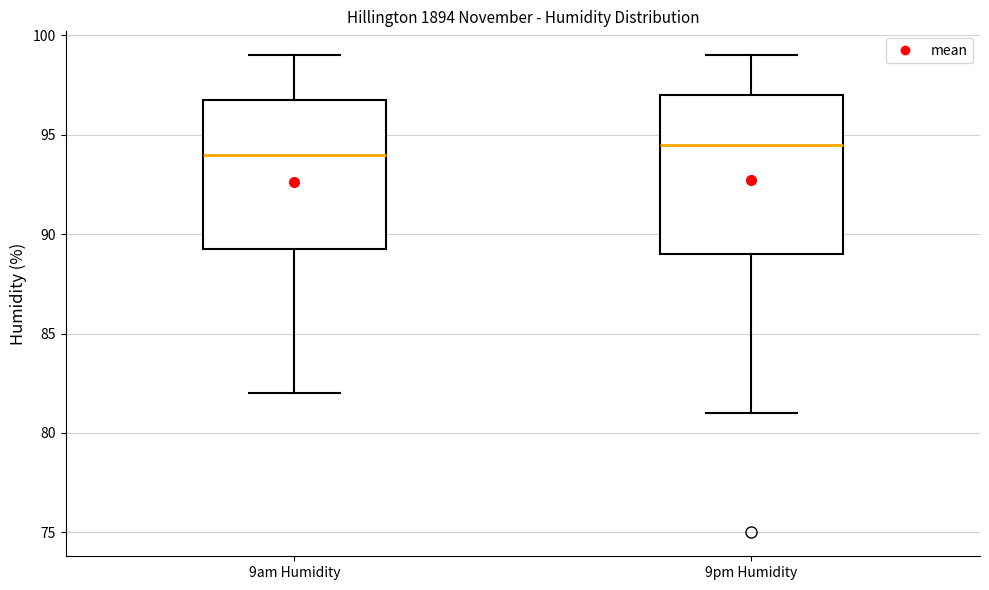

Which box is the tallest, from its lower edge to its upper edge?

9pm Humidity